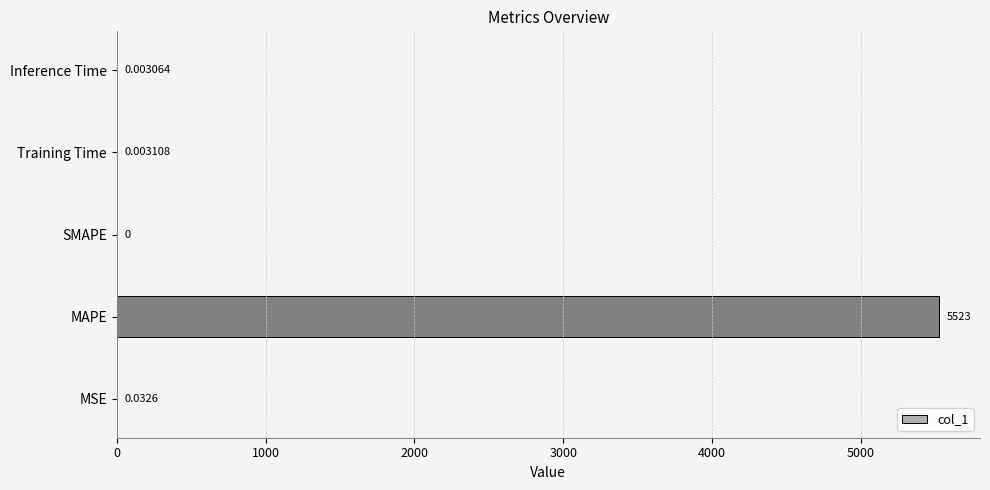

How many positive values are there?

4